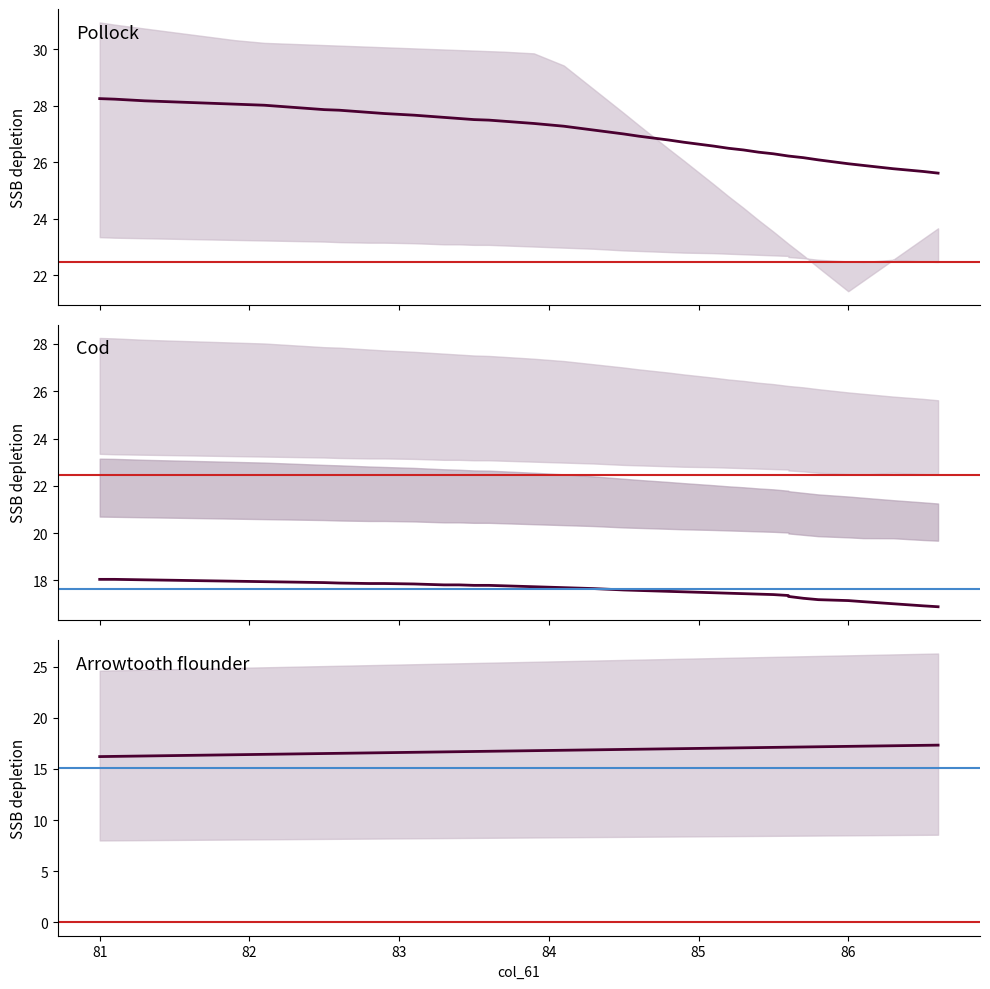

Is the value of col_60 at 83.7 greater than the value of col_30 at 84.5?

No